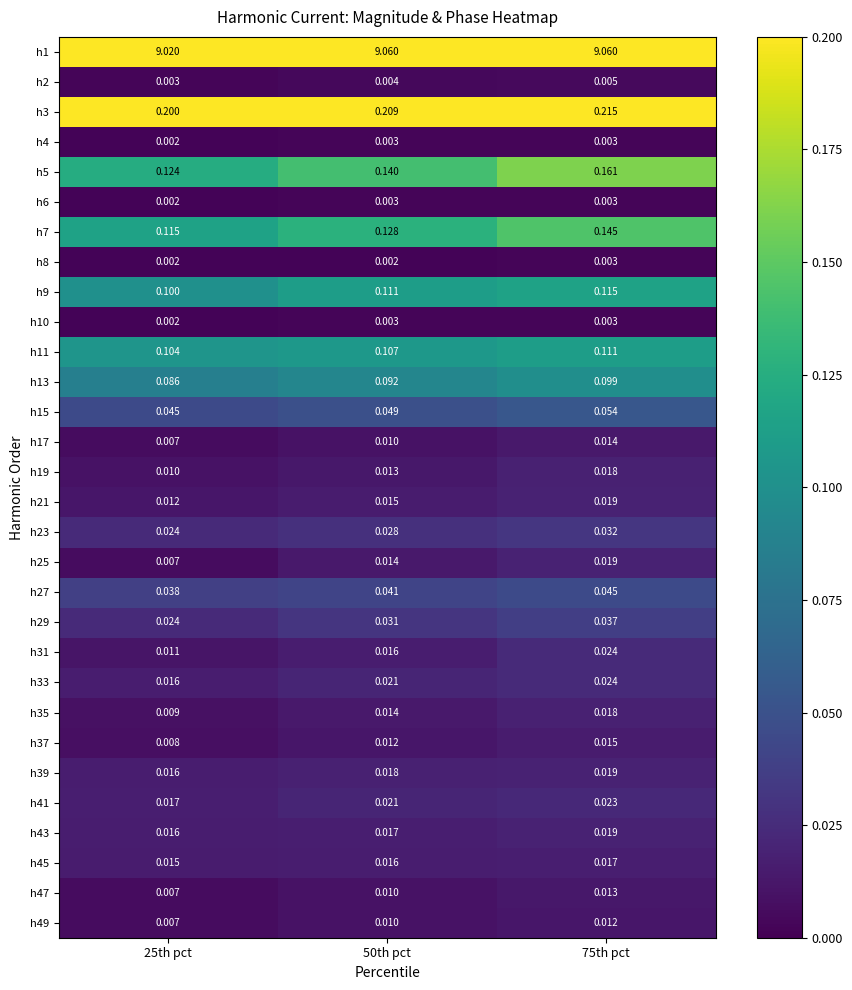

Count the number of categories in the chart.

3